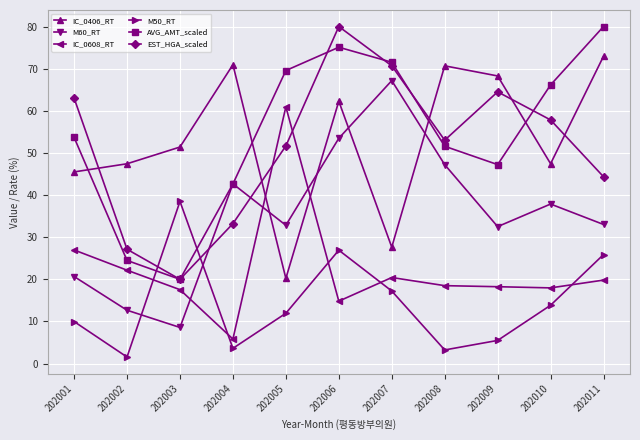

At which category does the chart reach its minimum across all series?

202002